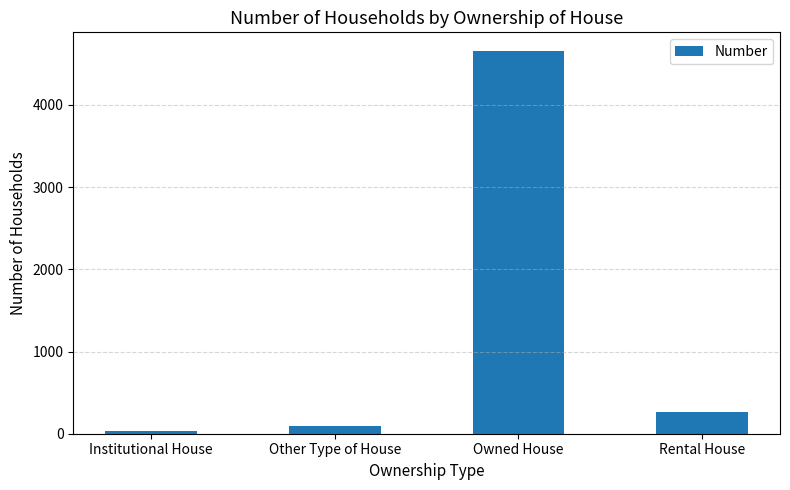

Does the chart contain stacked bars?

No